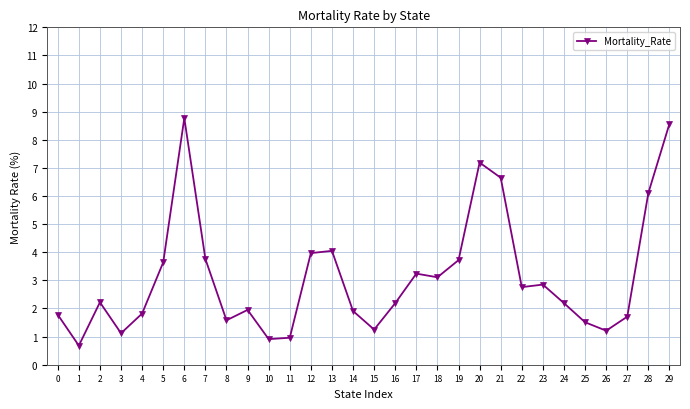

What is the value of the 3rd point from the left?

2.2